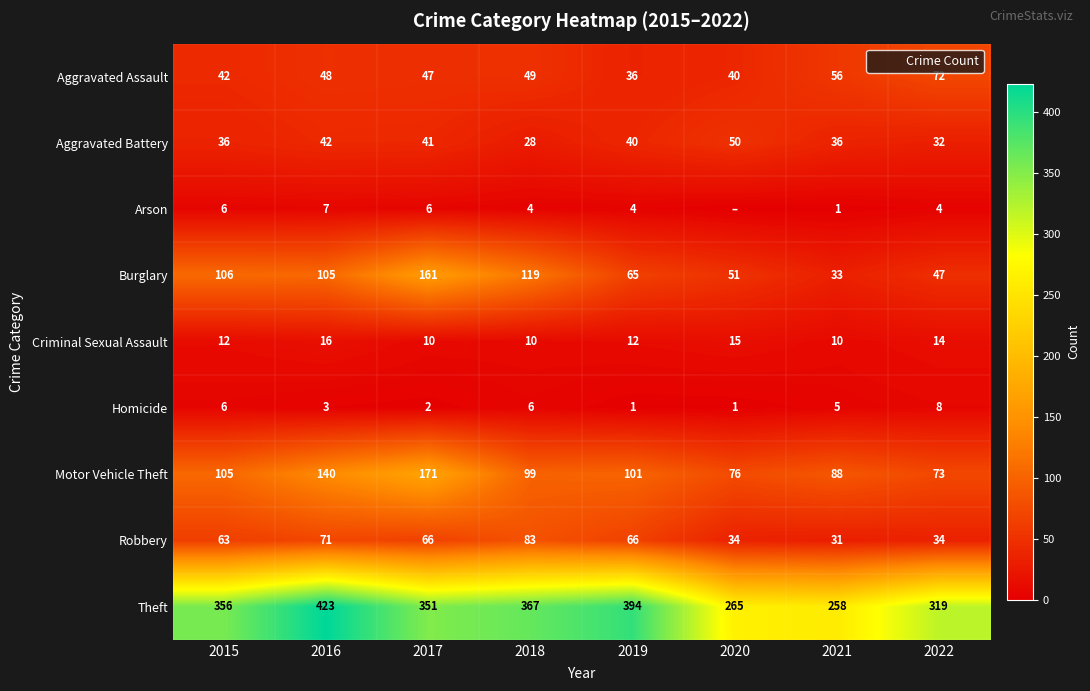

Which series has the widest spread of values?

Theft